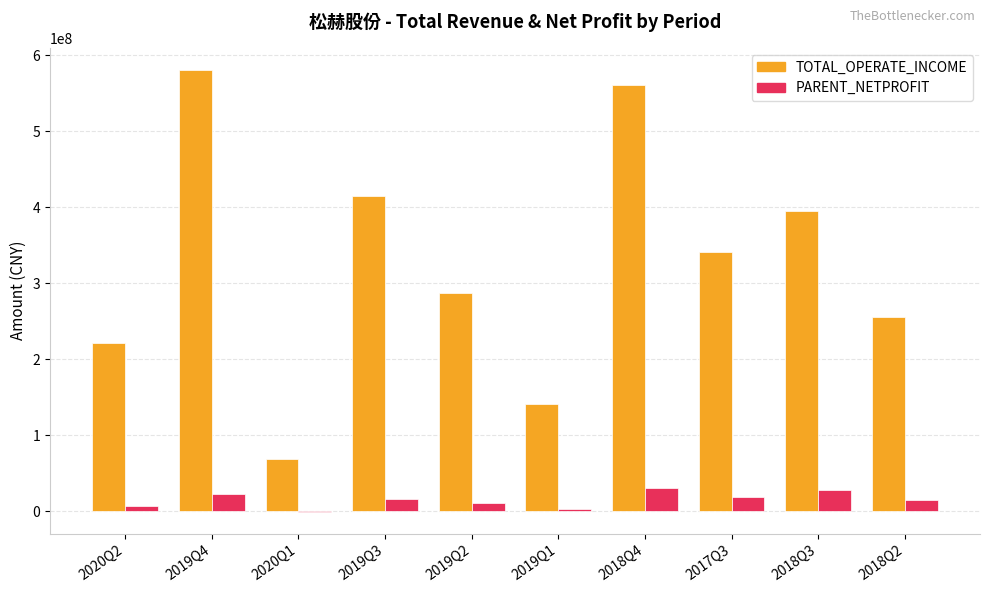

How many values in the PARENT_NETPROFIT series exceed 16293168?

5